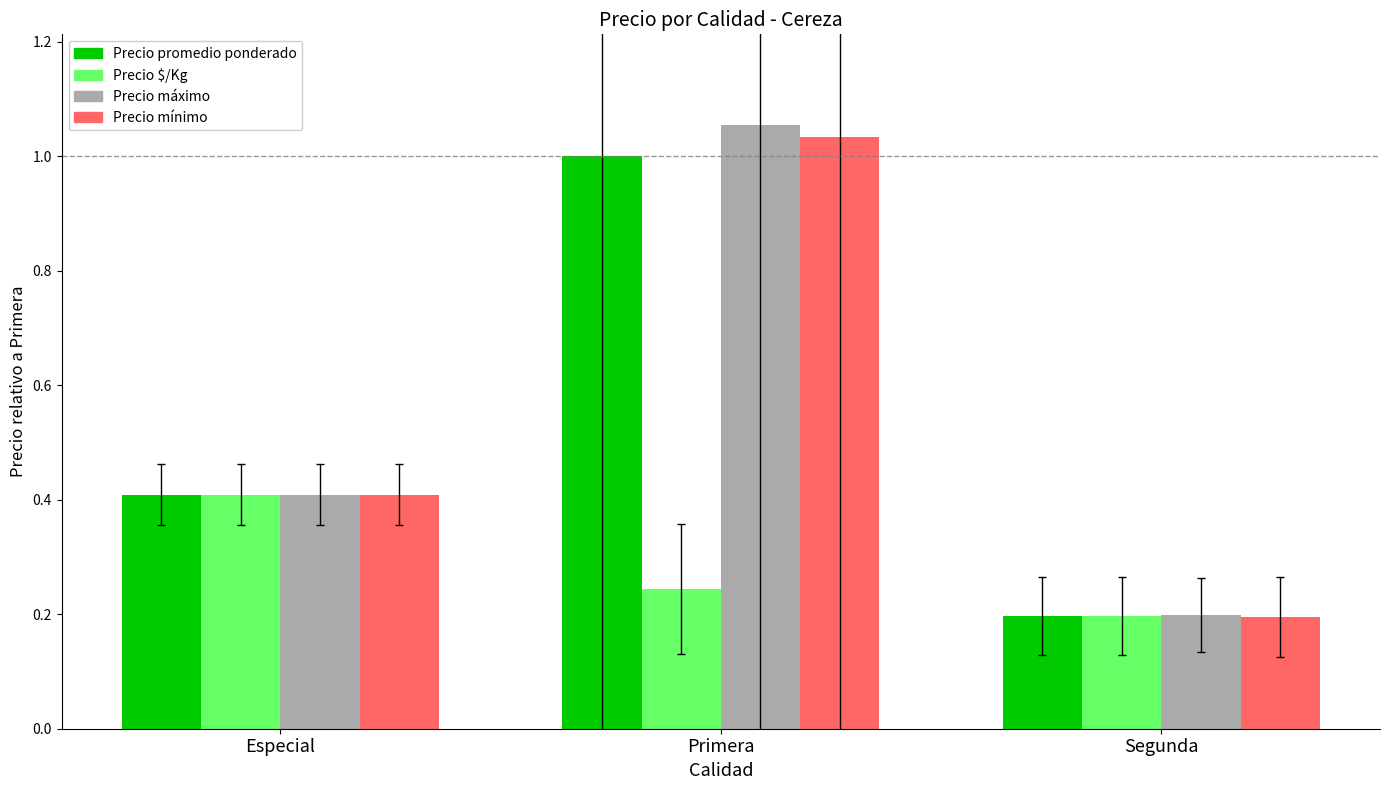

What is the total value across all series at Especial?

1.6